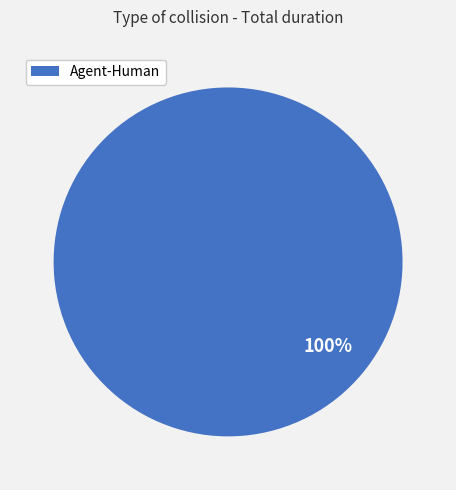

Does any single category account for the majority?

Yes